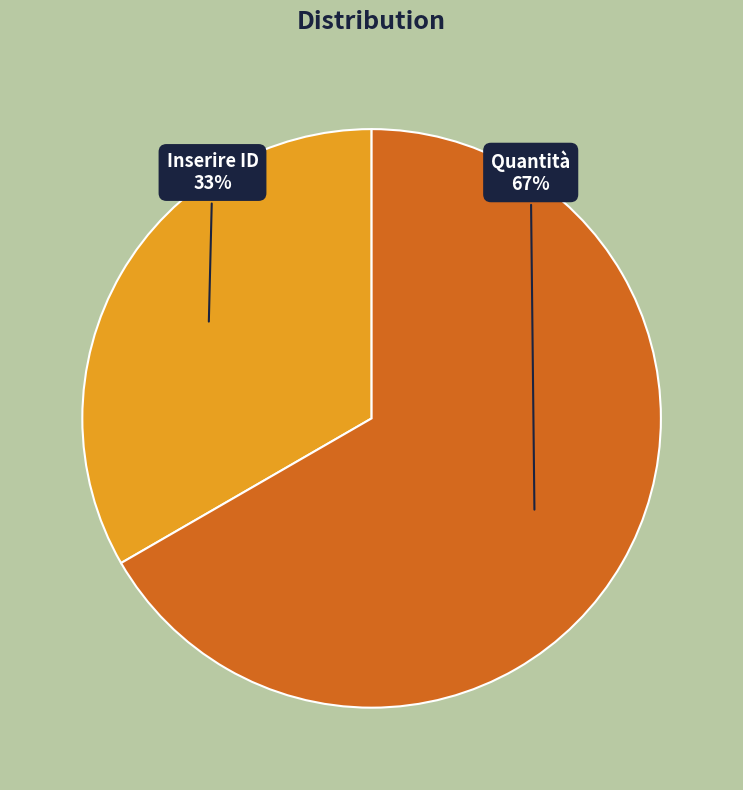

To the nearest percent, what is the average slice percentage?

50%